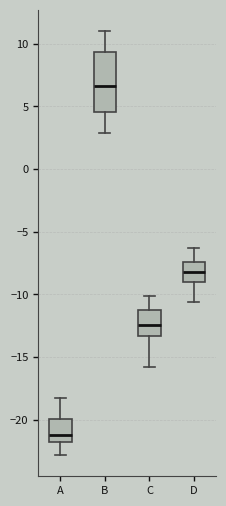

Reading left to right, read every box against the y-axis: the position of its median line, the range the box covers, and the ends of its whiskers. The values are not printed on the chart, so give them approximately, as read against the axis.

A: median -21.0, box -22.0 to -20.0, whiskers -23.0 to -18.0
B: median 6.5, box 4.5 to 9.5, whiskers 3.0 to 11.0
C: median -12.5, box -13.5 to -11.0, whiskers -16.0 to -10.0
D: median -8.0, box -9.0 to -7.5, whiskers -10.5 to -6.5